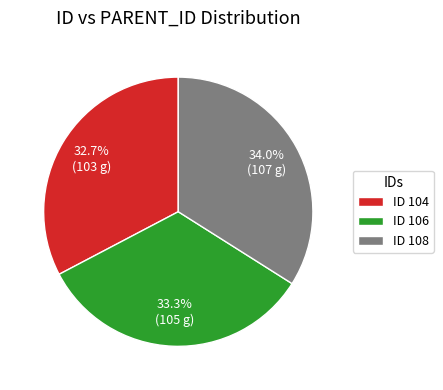

Is there a majority slice in this chart?

No